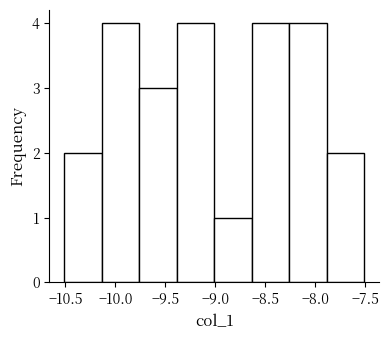

Reading left to right, list every bar in this chart as the range it spans on the x-axis followed by its height. Neither the bar edges nor the heights are printed on the chart, so give them approximately, as read against the axes.

-10.50 to -10.15: 2
-10.15 to -9.75: 4
-9.75 to -9.40: 3
-9.40 to -9.00: 4
-9.00 to -8.65: 1
-8.65 to -8.25: 4
-8.25 to -7.90: 4
-7.90 to -7.50: 2